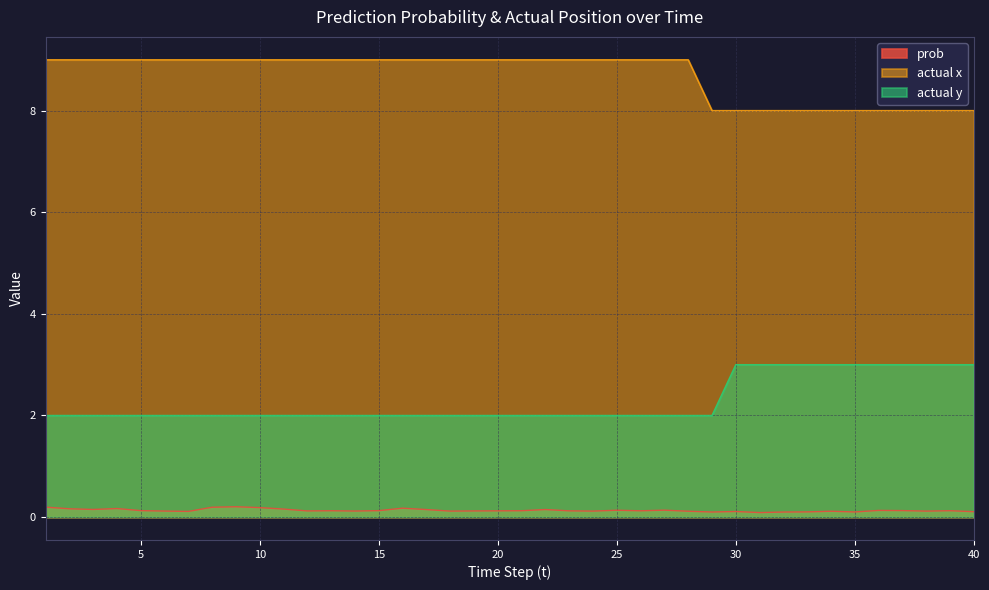

True or false: actual x and prob cross at least once.

False